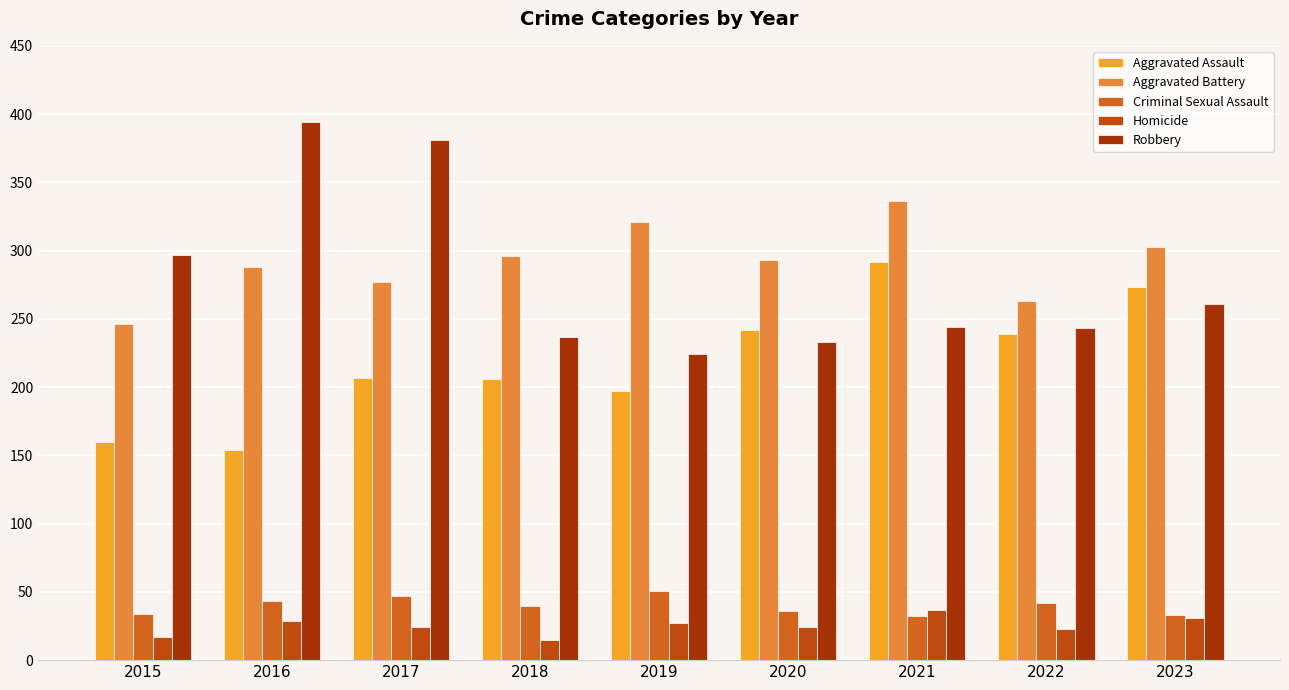

What is the difference between the highest and lowest values at 2022?

240